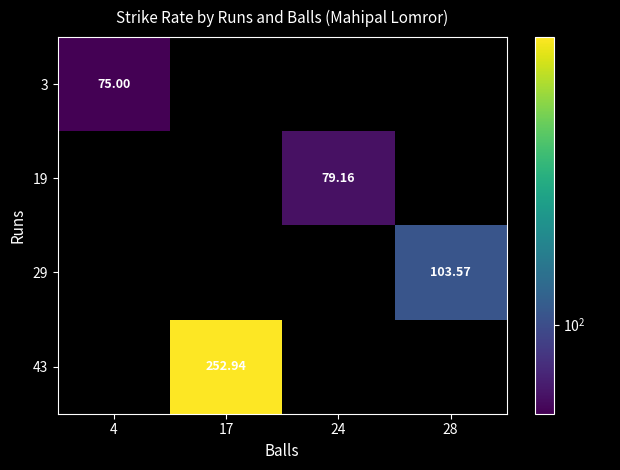

True or false: 19 has a value of 79.2 at 24.

True